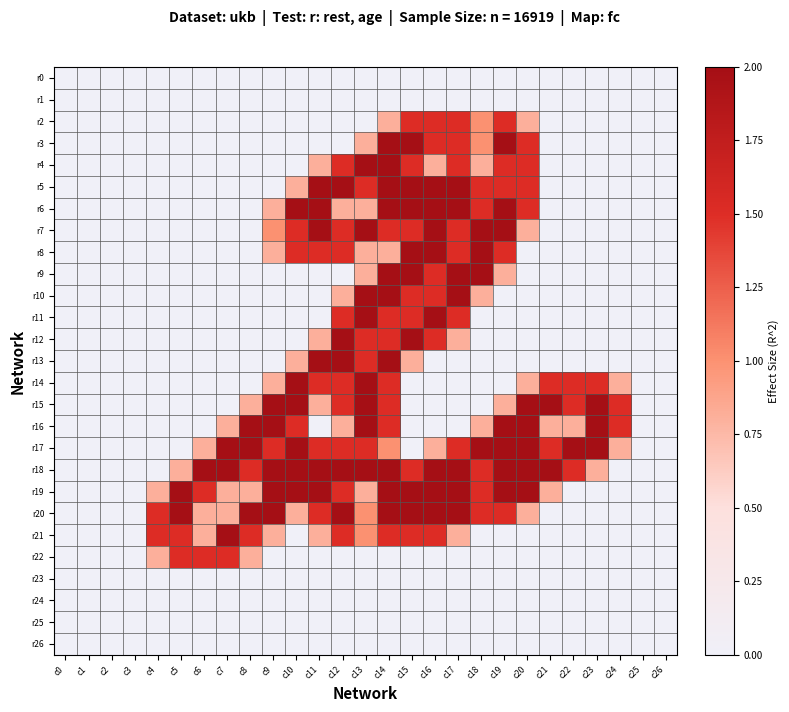

Which series has the widest spread of values?

r3